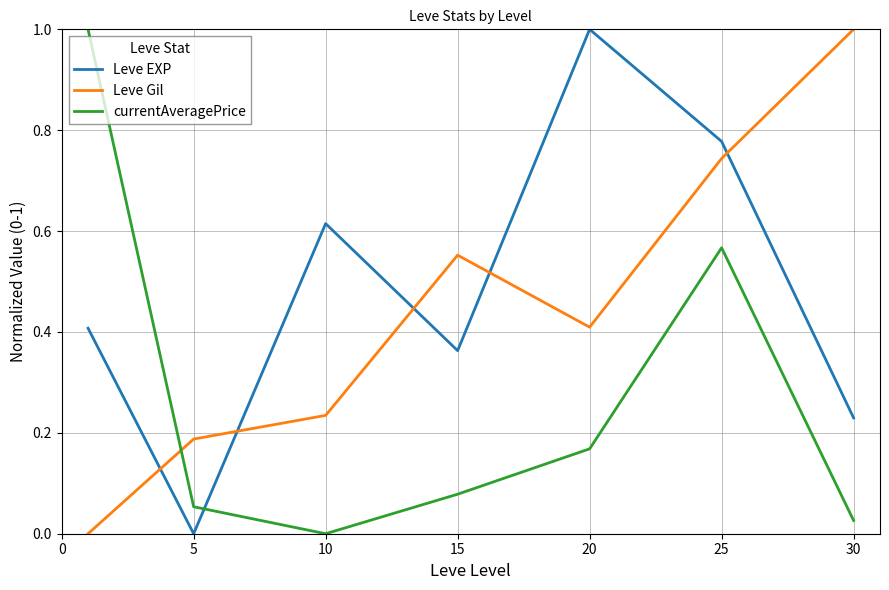

How many Leve EXP values are between 0 and 1?

7